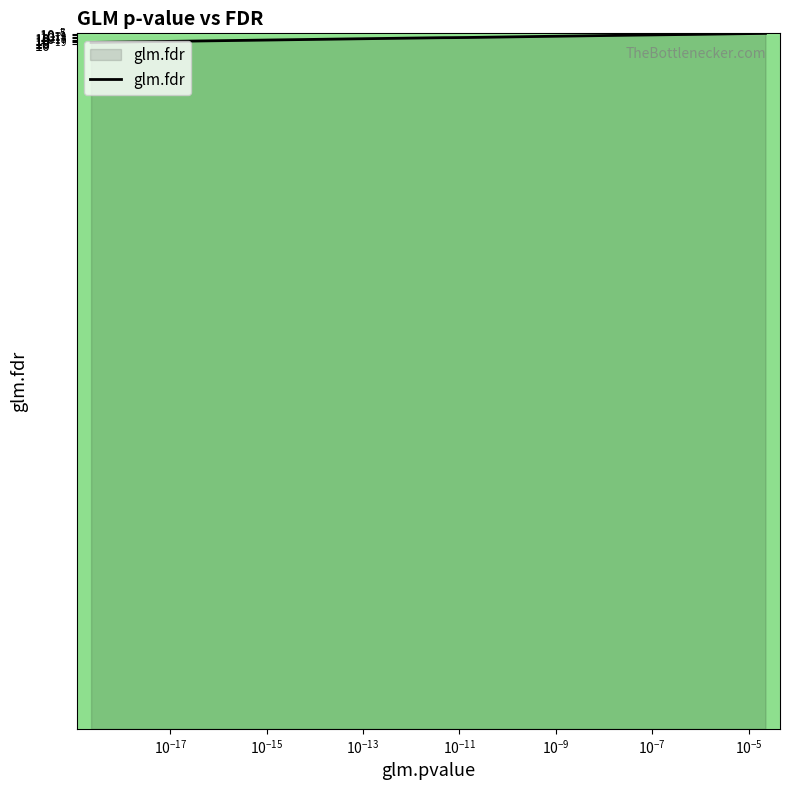

Does the chart display data point markers on the line(s)?

No